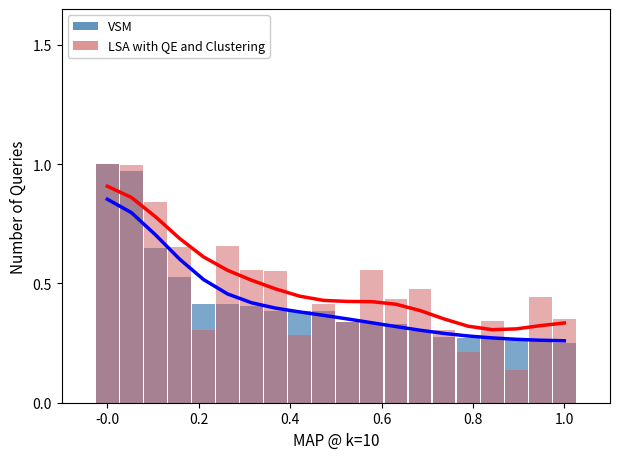

Where is VSM nearest to the value 0?

1.0